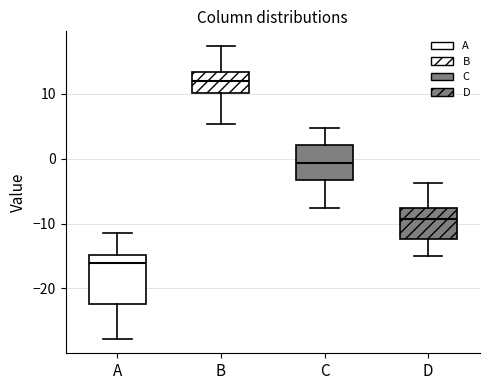

Which box is the tallest, from its lower edge to its upper edge?

A